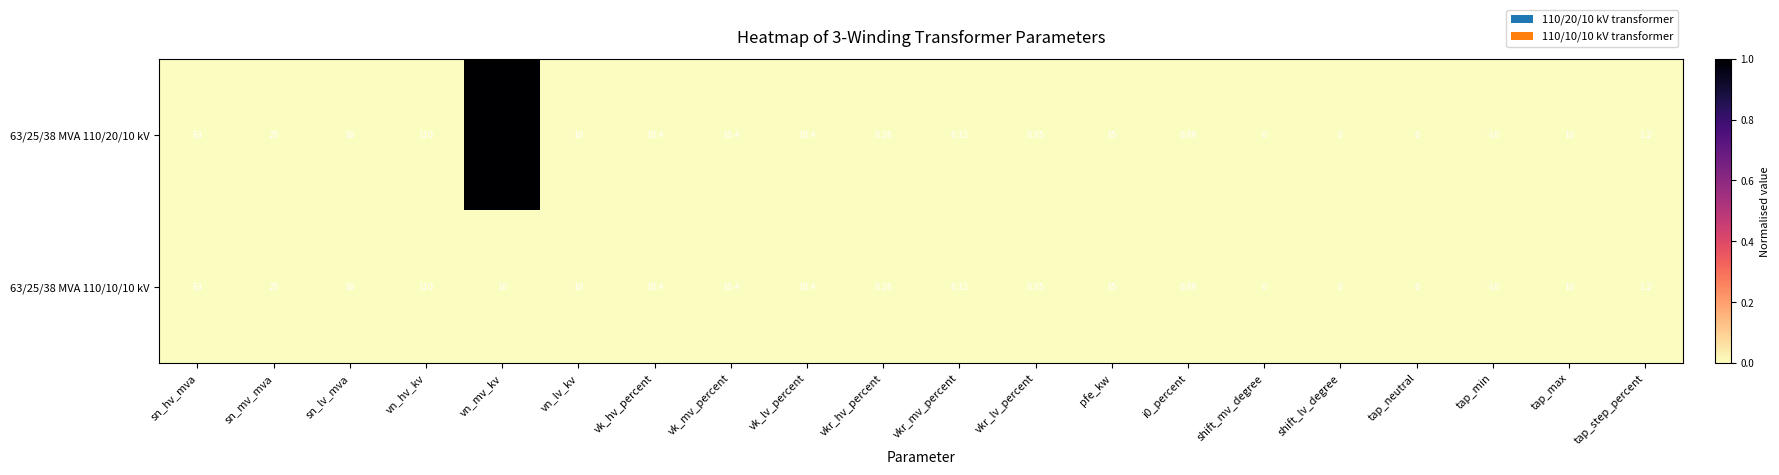

At which label does 63/25/38 MVA 110/20/10 kV reach its minimum?

tap_min